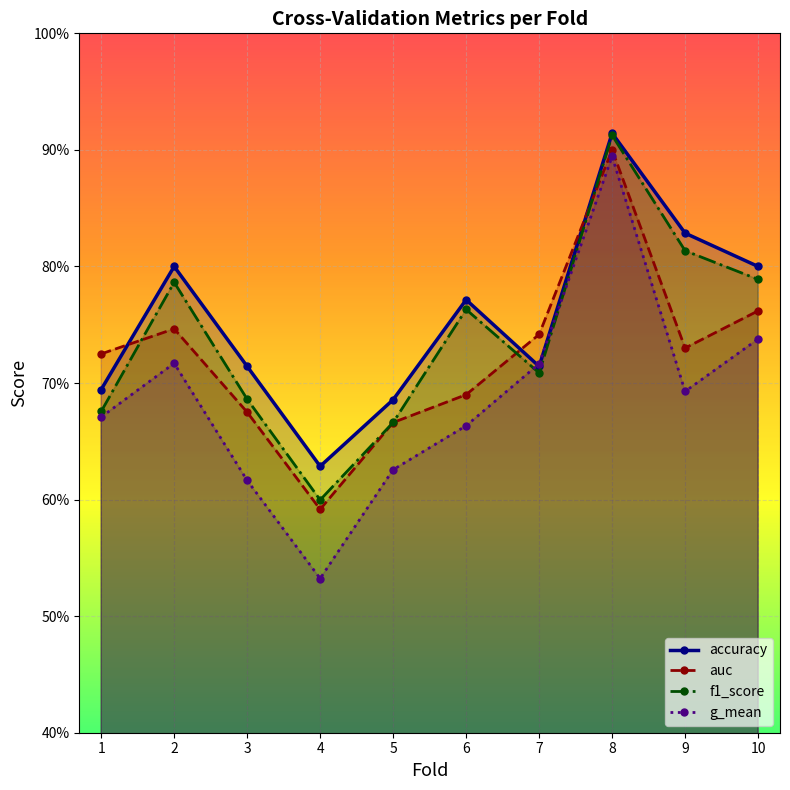

Where is the first local maximum for f1_score?

2